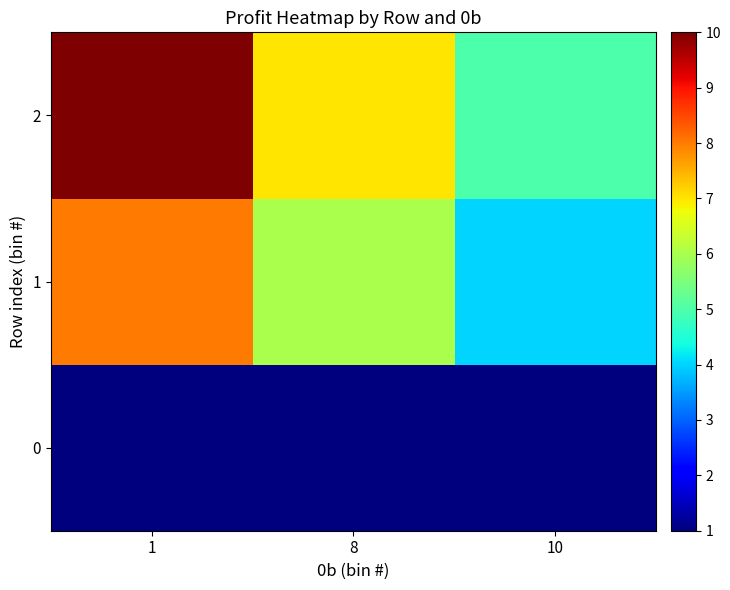

Which series has the largest range (max minus min)?

2